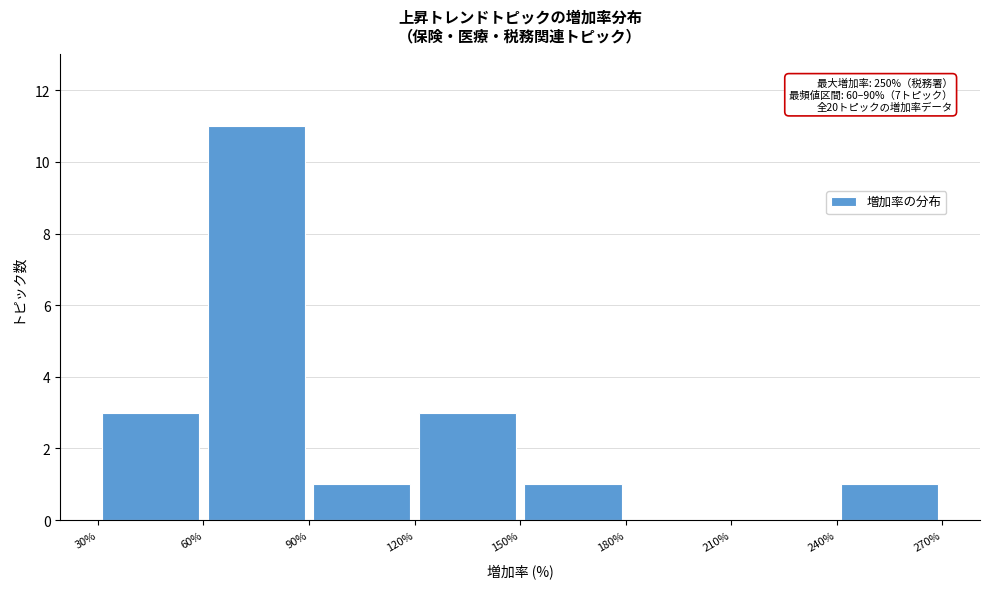

Over which range of the x-axis is the bar tallest?

60% to 90%